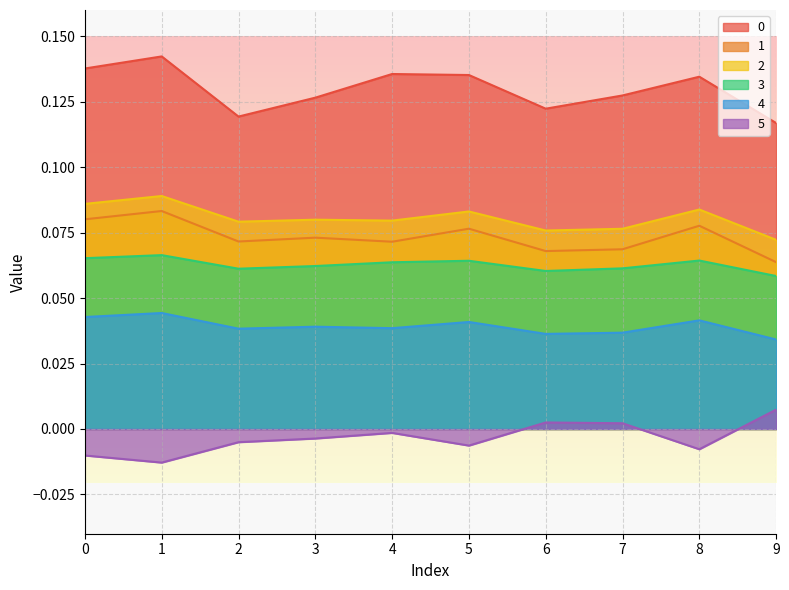

Rank the series by their maximum value, from highest to lowest.

0, 2, 1, 3, 4, 5